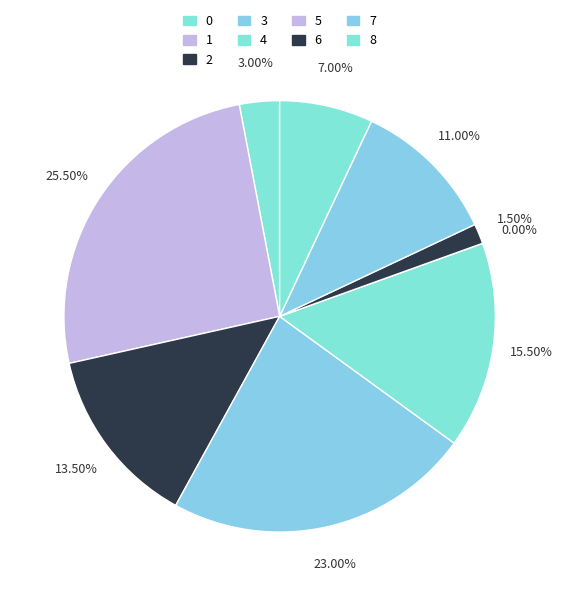

Is it true that 7 is 2% of the pie?

False